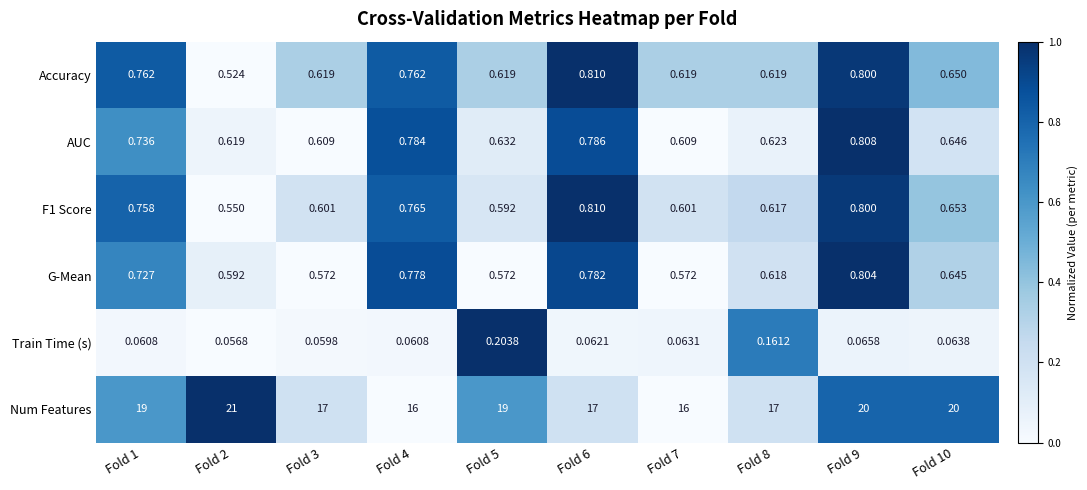

Which label corresponds to the smallest value in the chart?

Fold 2